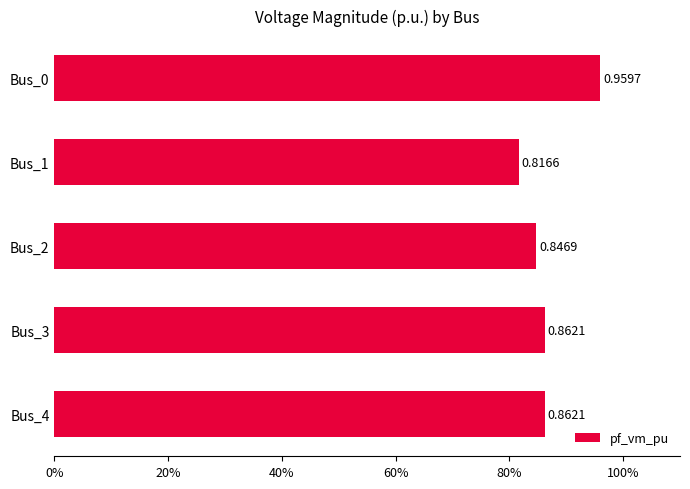

Are the bars horizontal?

Yes